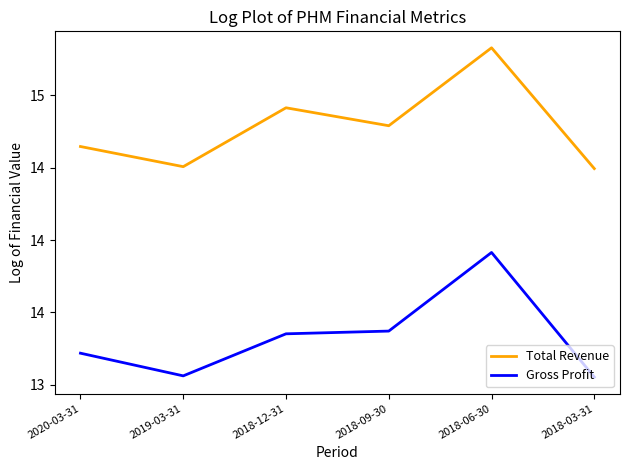

Is this an area chart (filled region under the line)?

No